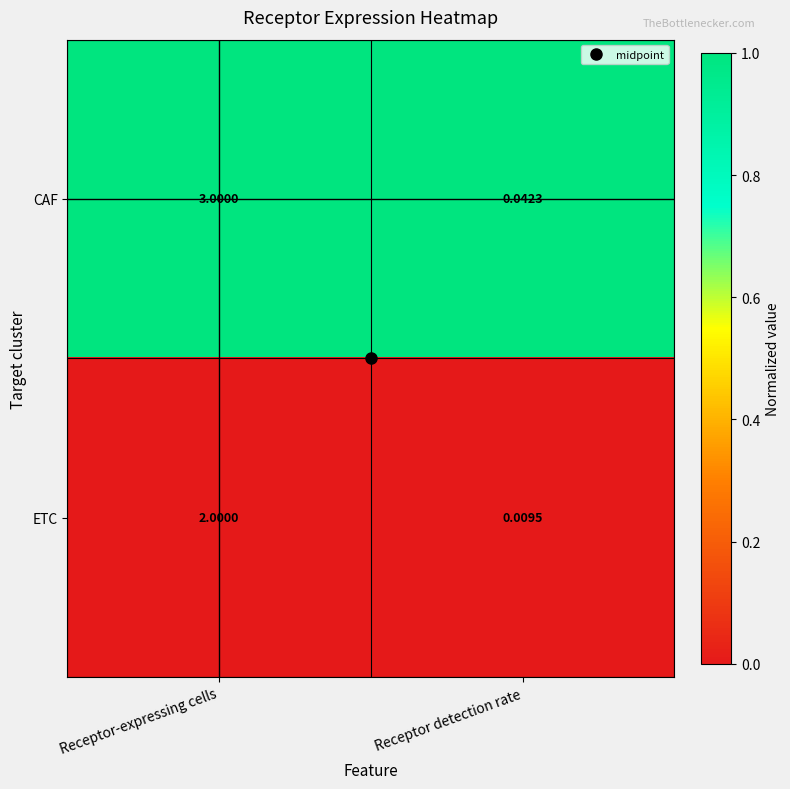

Which series has the largest total across all categories?

CAF